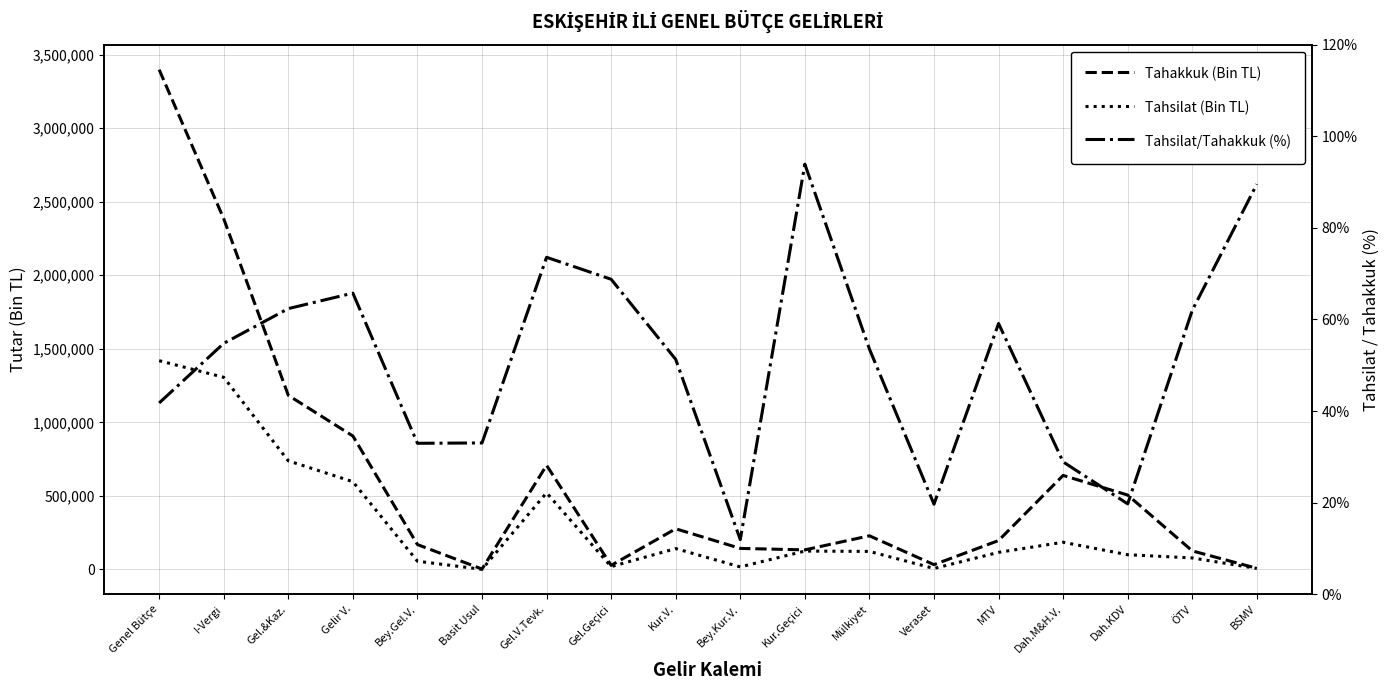

Which label corresponds to the largest value in the chart?

Genel Bütçe